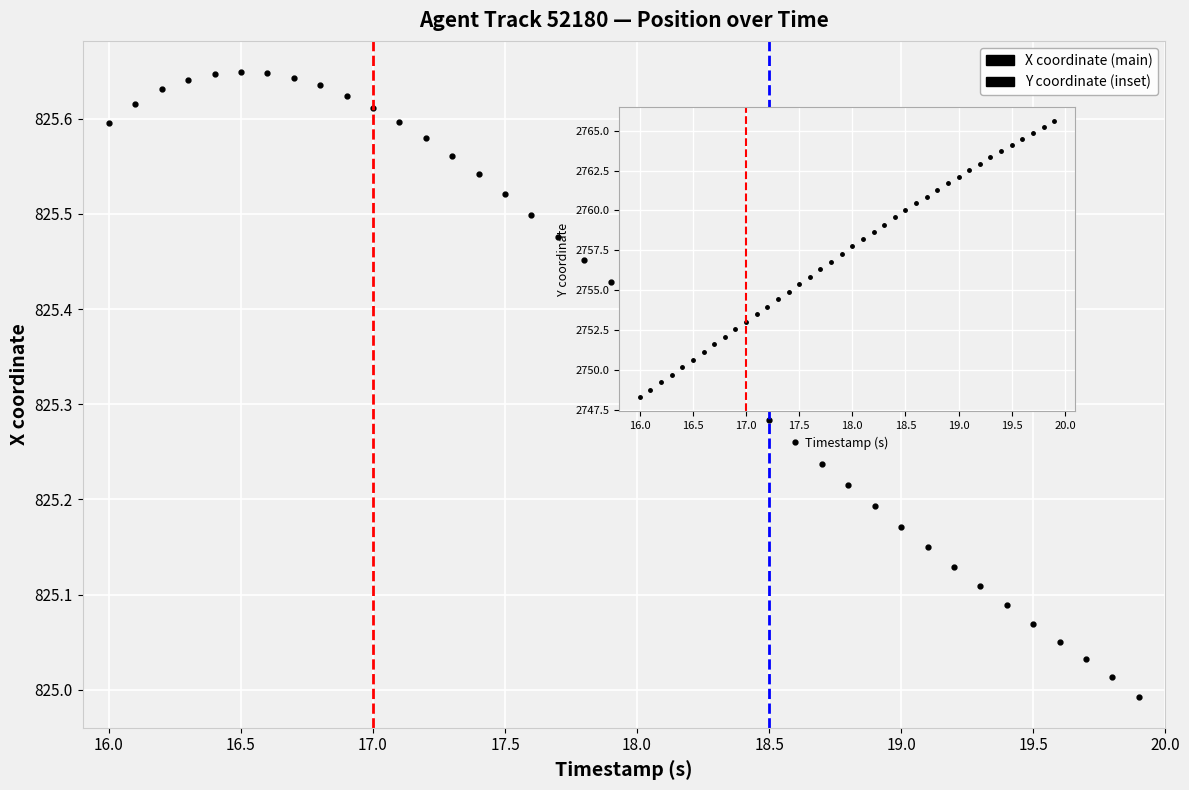

What is the smallest value displayed?

825.0